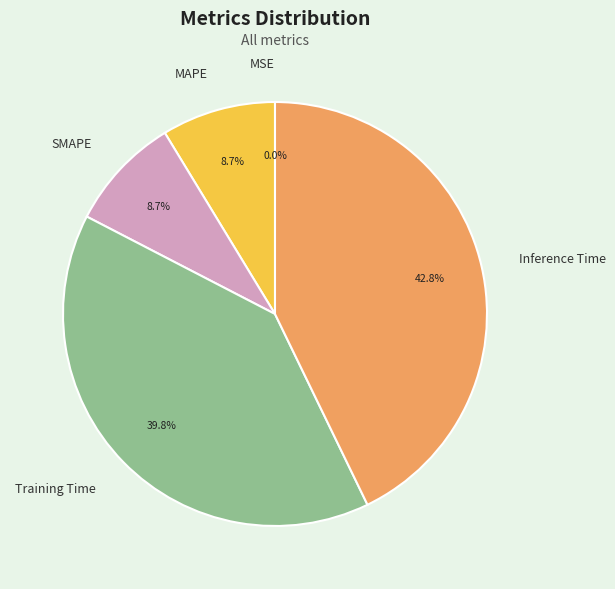

Which has a higher value, MAPE or Inference Time?

Inference Time